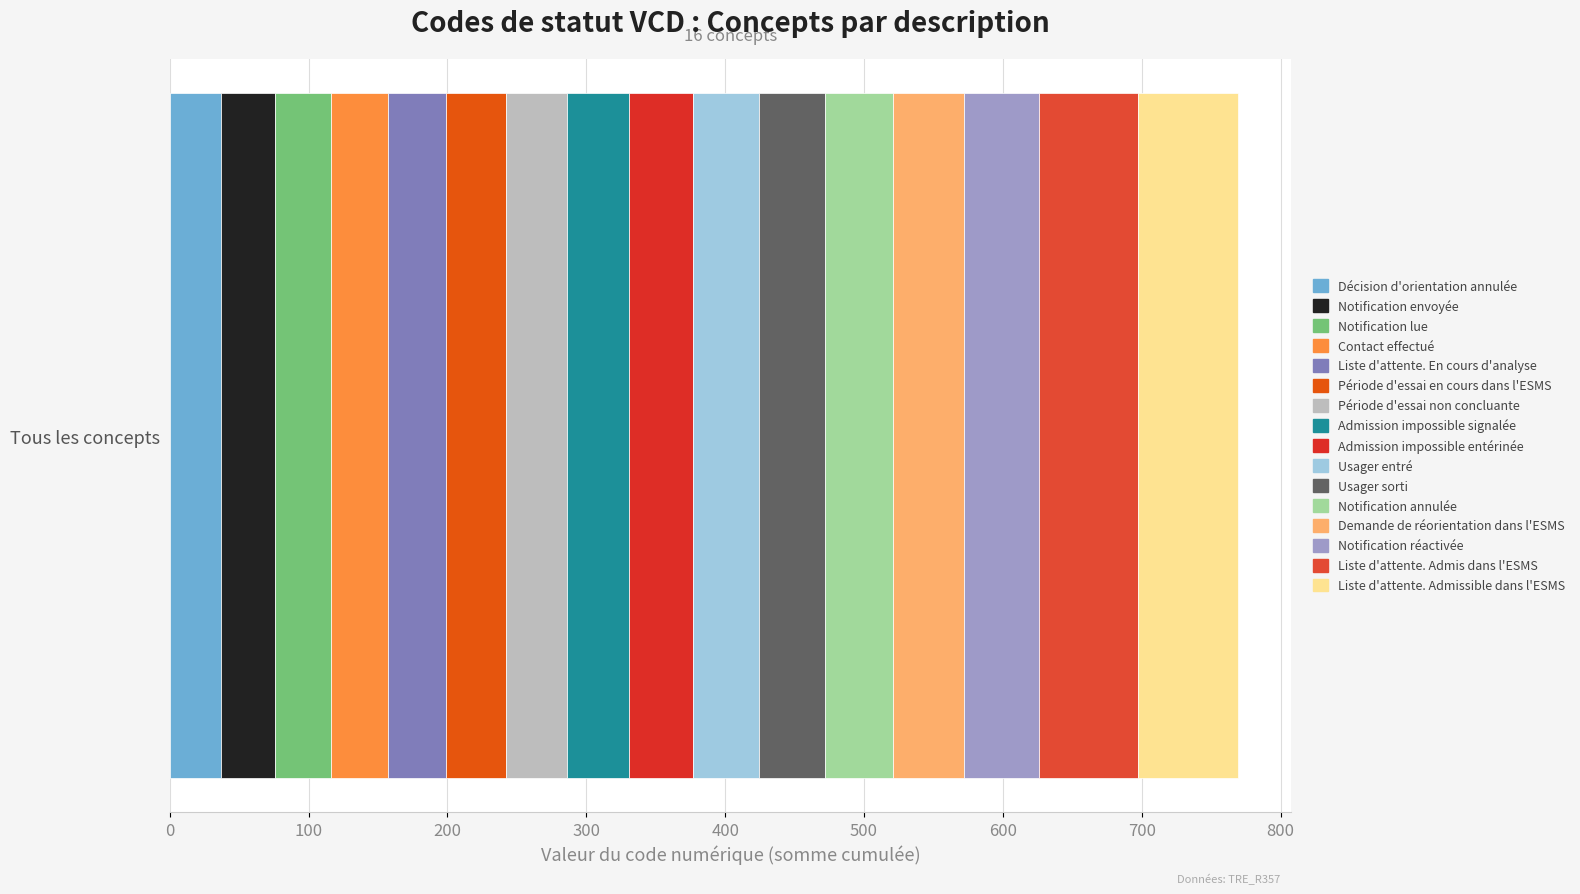

How many distinct data groups are displayed?

16